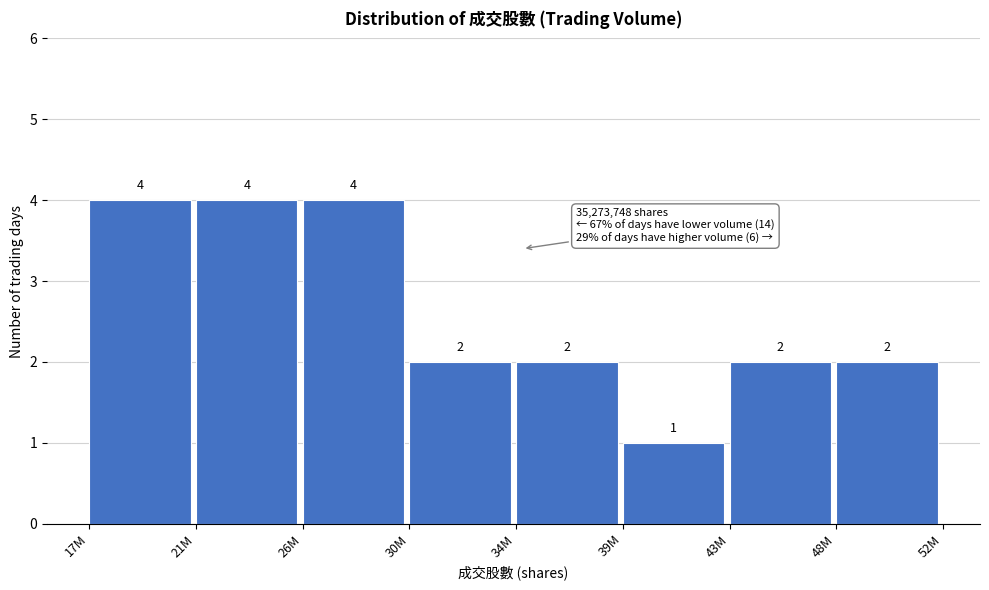

Reading left to right, list all the values displayed in this chart.

17M=4	21M=4	26M=4	30M=2	34M=2	39M=1	43M=2	48M=2